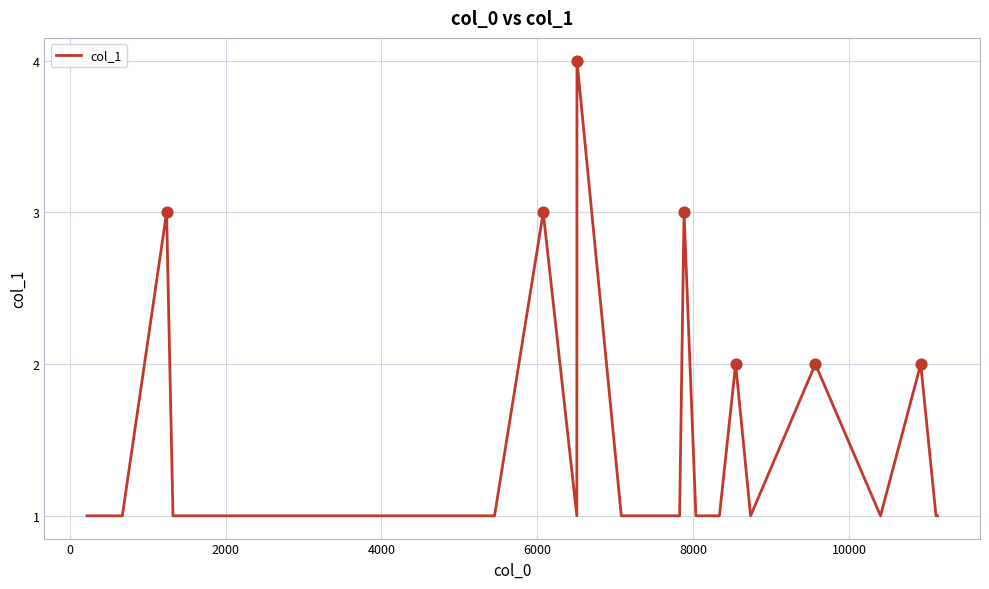

What is the difference between the maximum and minimum values?

3